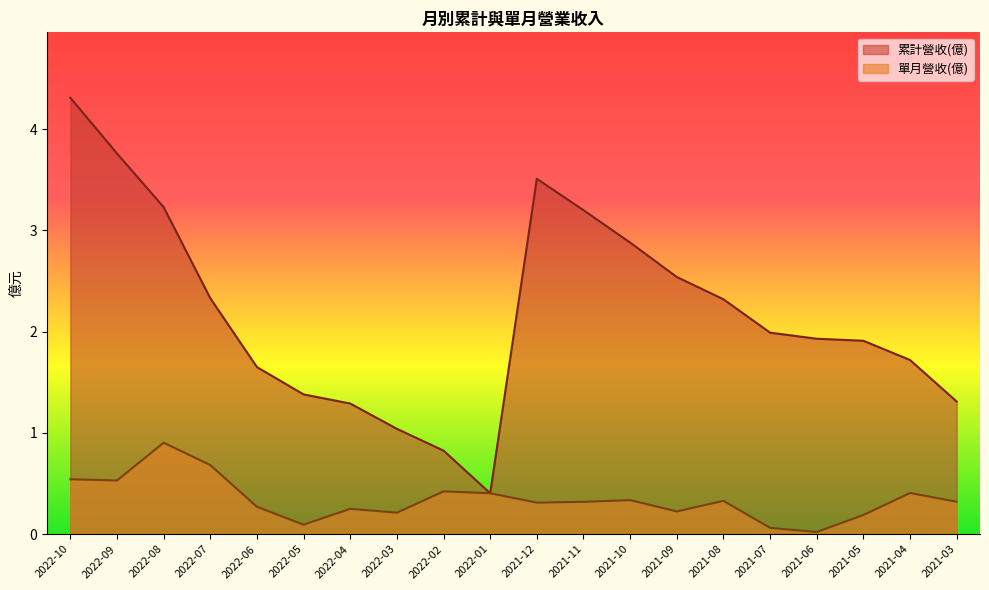

List the labels in order of 累計營收(億) value, largest first.

2022-10, 2022-09, 2021-12, 2022-08, 2021-11, 2021-10, 2021-09, 2022-07, 2021-08, 2021-07, 2021-06, 2021-05, 2021-04, 2022-06, 2022-05, 2021-03, 2022-04, 2022-03, 2022-02, 2022-01